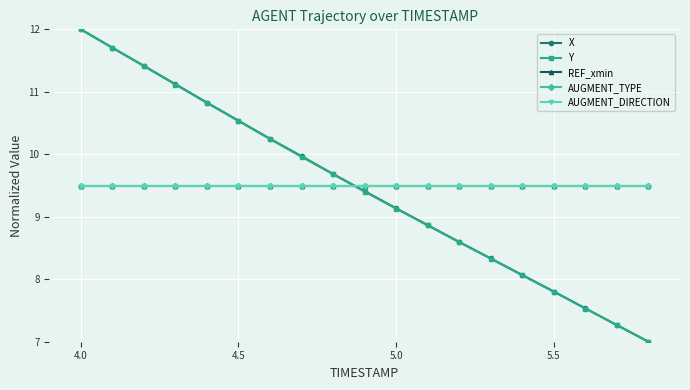

True or false: AUGMENT_TYPE has more than 2 points higher than both neighbors.

False